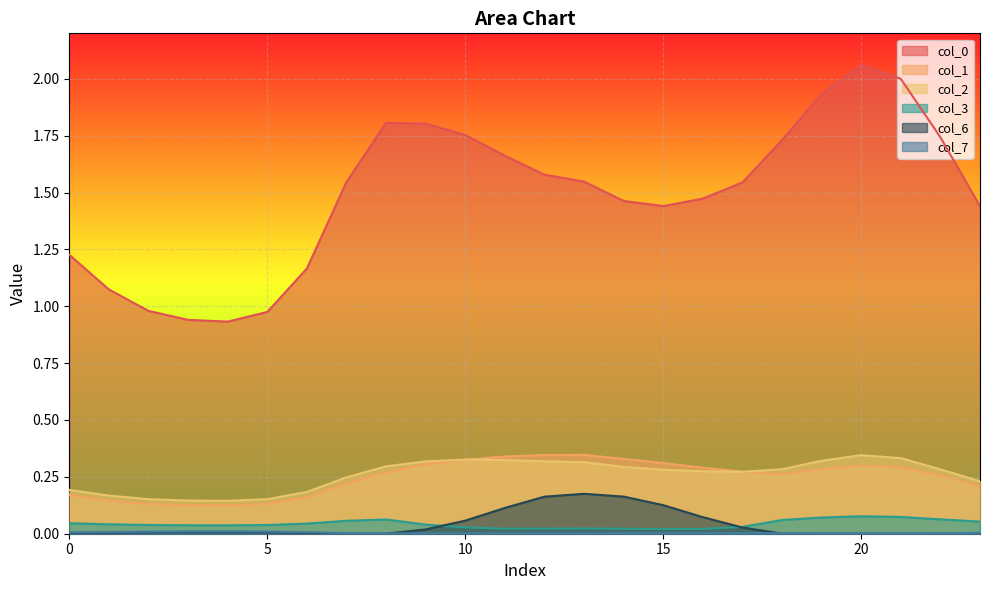

Which category has the highest value across all series?

20